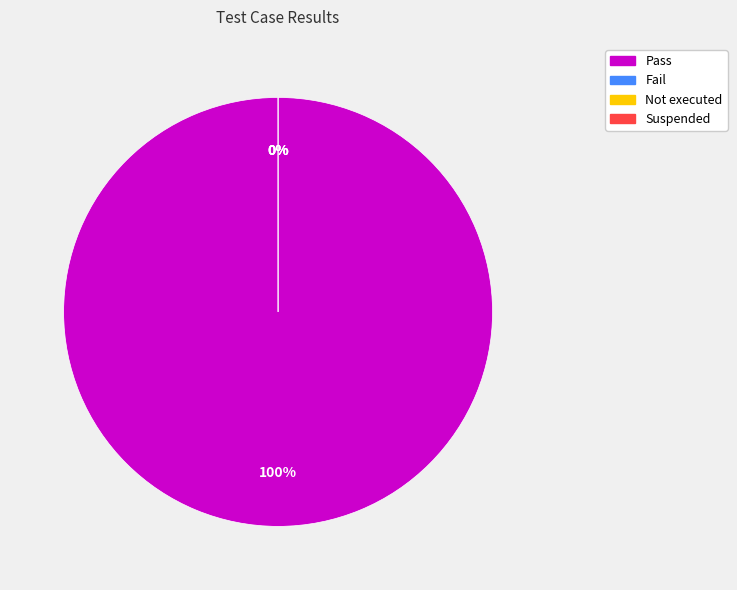

Is it true that Pass is 100% of the pie?

True